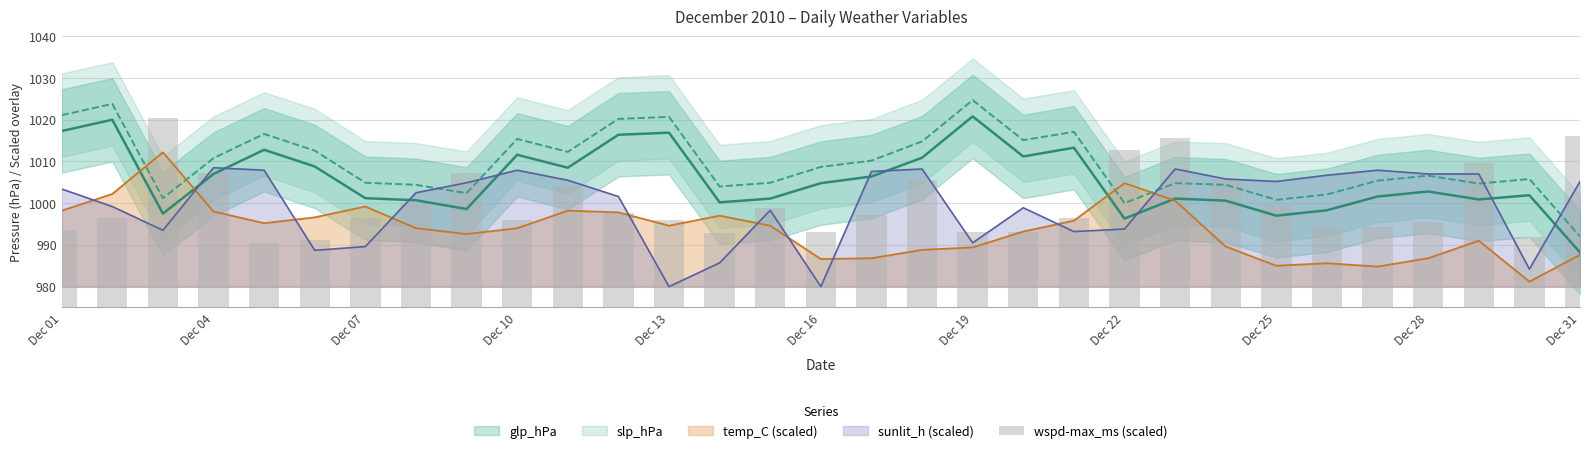

What is the highest value of the sunlit_h (scaled) series?

1008.5